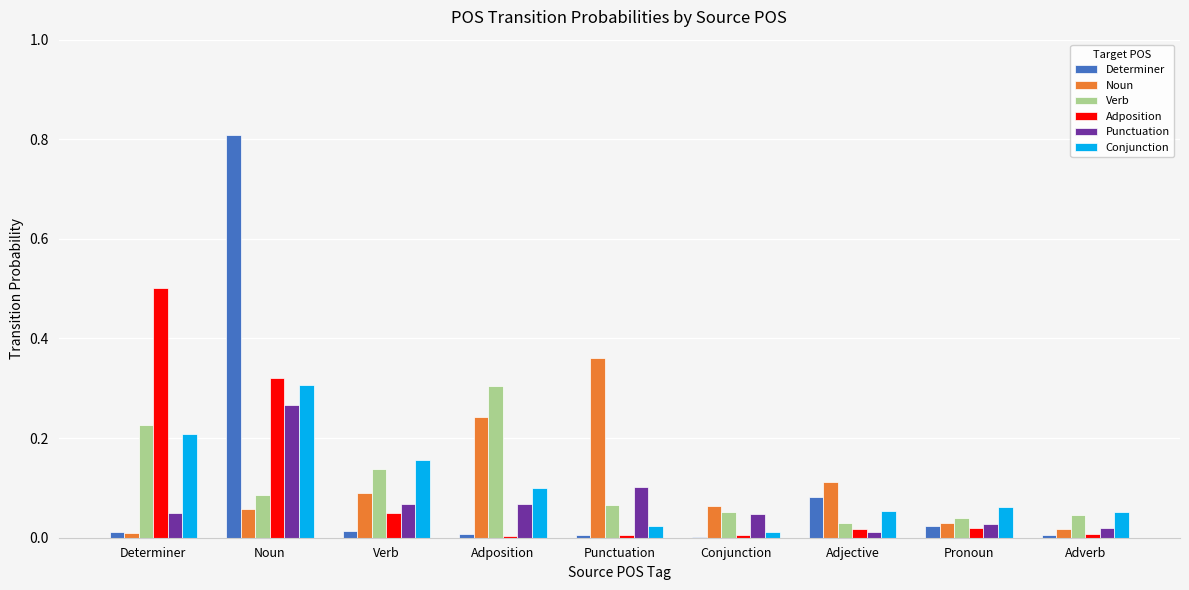

What are all the series names shown in the legend?

Determiner, Noun, Verb, Adposition, Punctuation, Conjunction